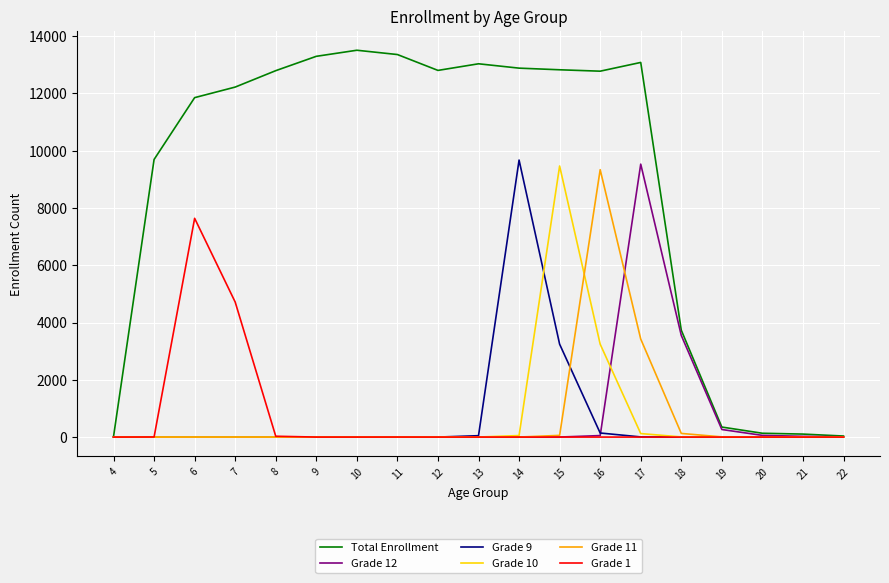

Is the value of Total Enrollment at 19 greater than the value of Grade 12 at 15?

Yes